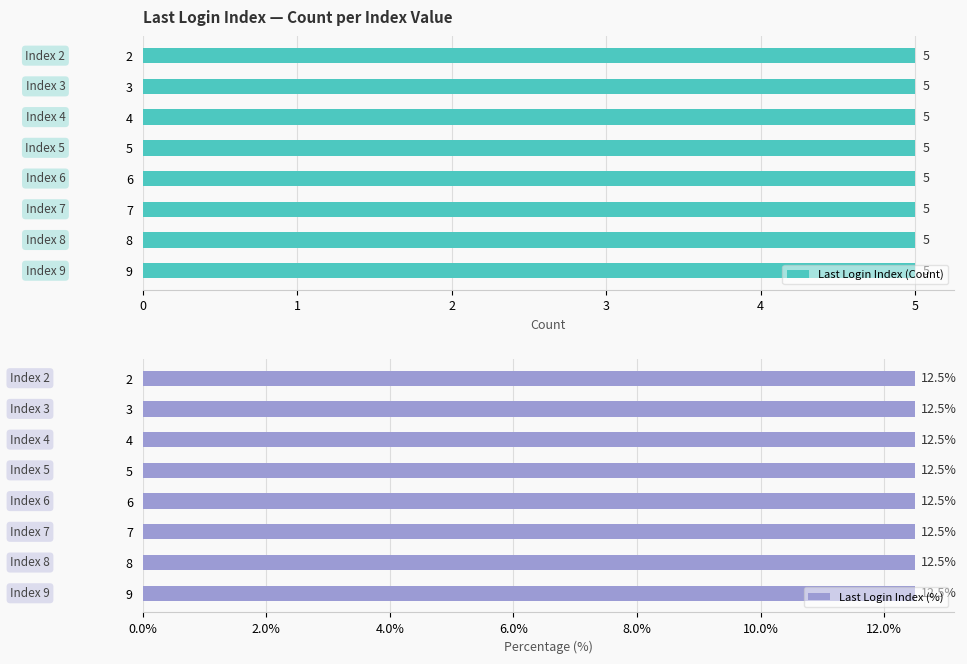

Which category has the lowest value across all series?

6